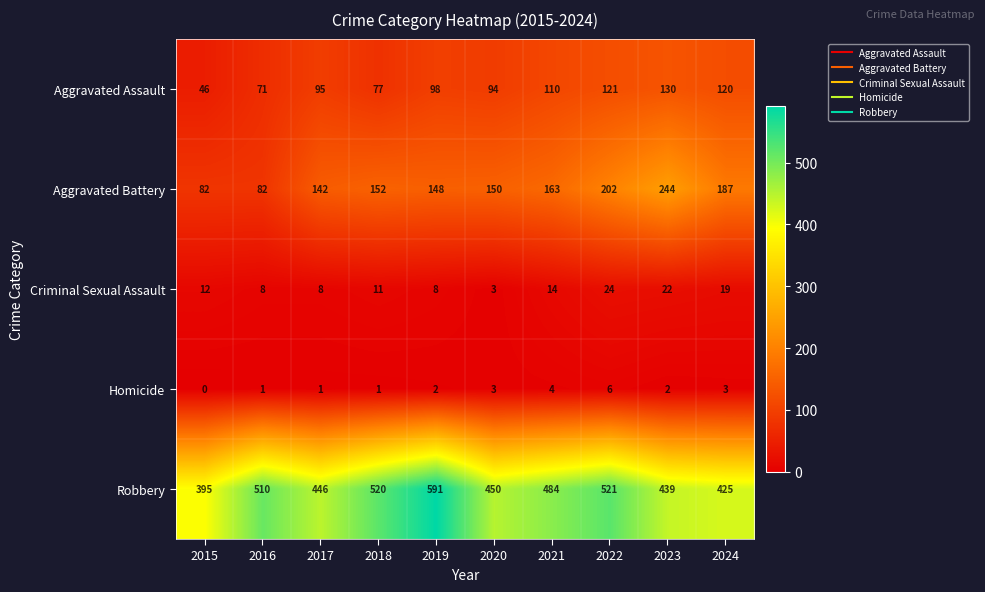

What is the total value across all series at 2021?

775